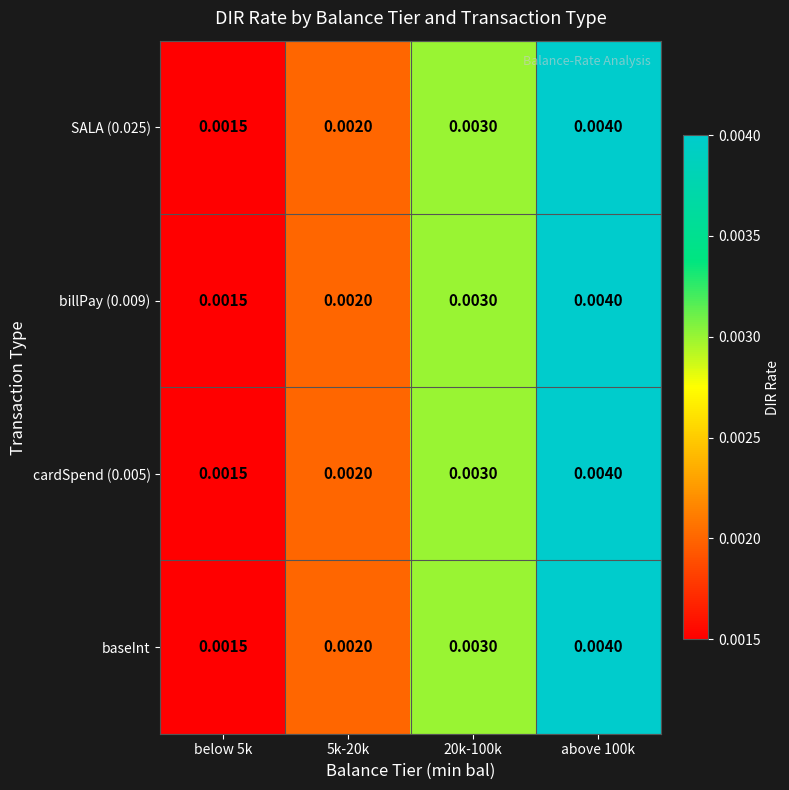

At 20k-100k, list the series in order from largest to smallest.

SALA (0.025), billPay (0.009), cardSpend (0.005), baseInt